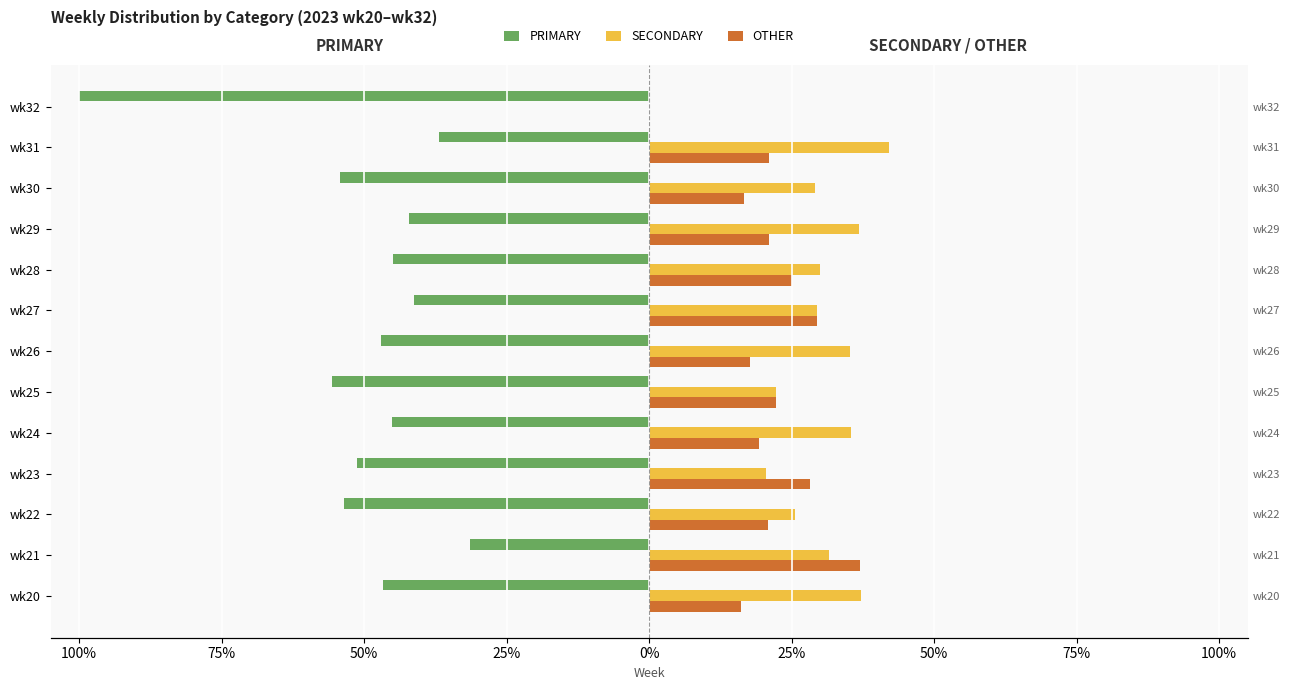

What are all the series names shown in the legend?

PRIMARY, SECONDARY, OTHER